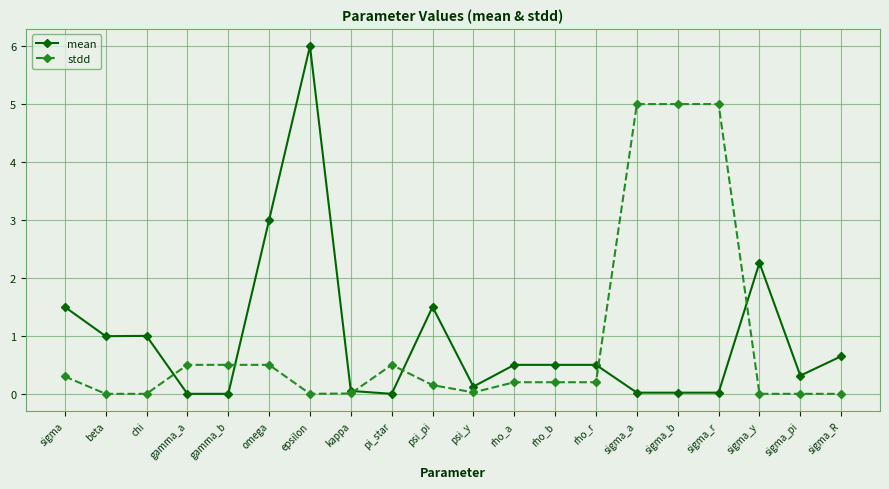

Rank the series by their maximum value, from lowest to highest.

stdd, mean